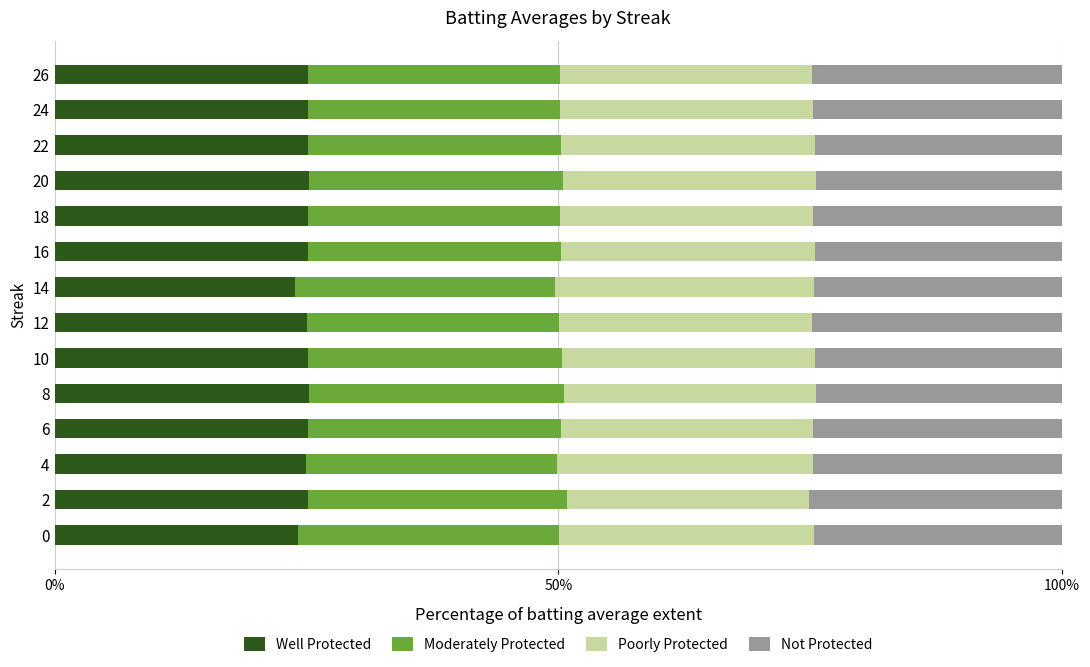

The Well Protected series shows 42.2 at 6. True or false?

False